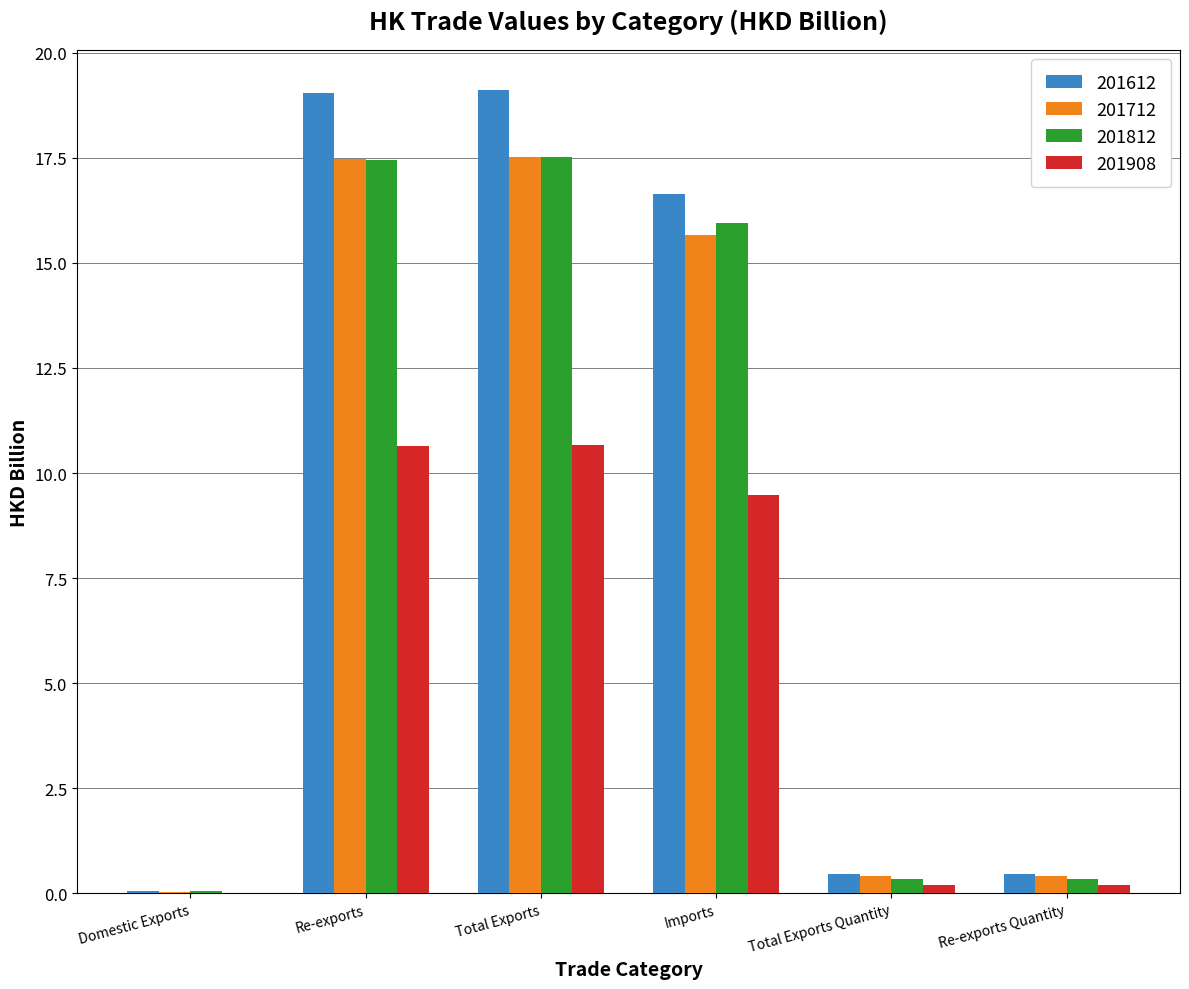

What is the highest value of the 201812 series?

17.5